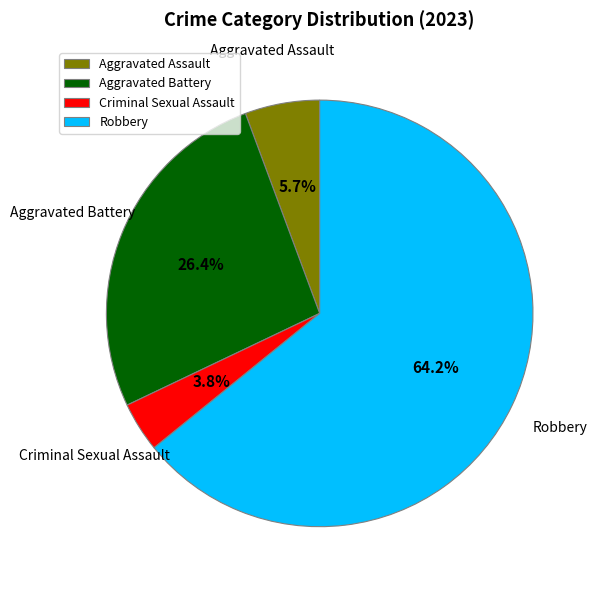

Between Criminal Sexual Assault and Aggravated Battery, which is larger?

Aggravated Battery